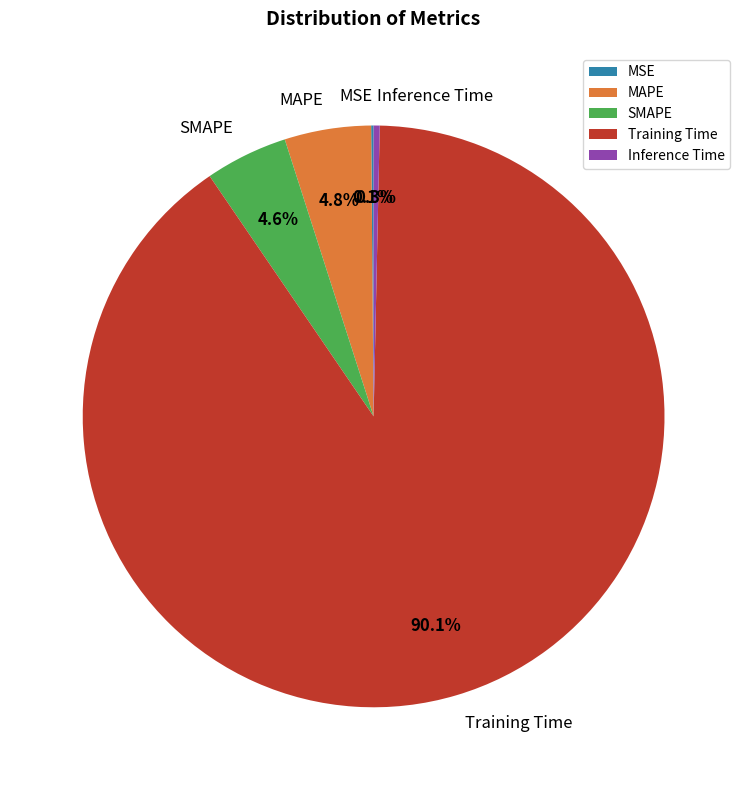

What percentage is the MAPE slice, to the nearest percent?

5%